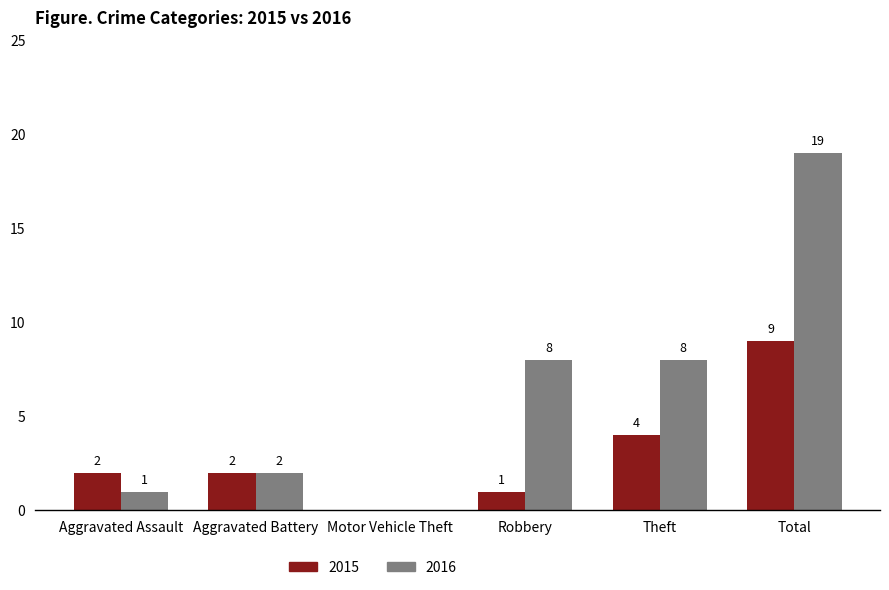

At which category is the sum across all series the highest?

Total